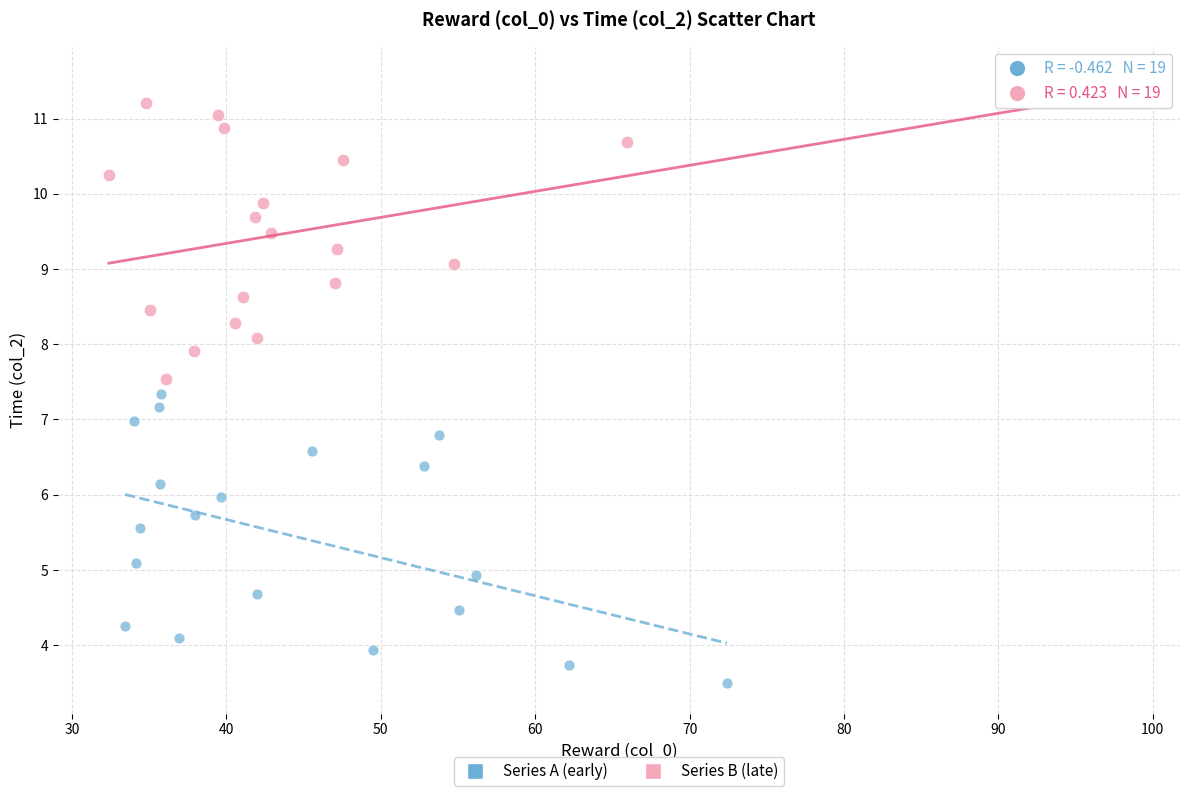

Which series contains the lowest Y value?

Series A (early)